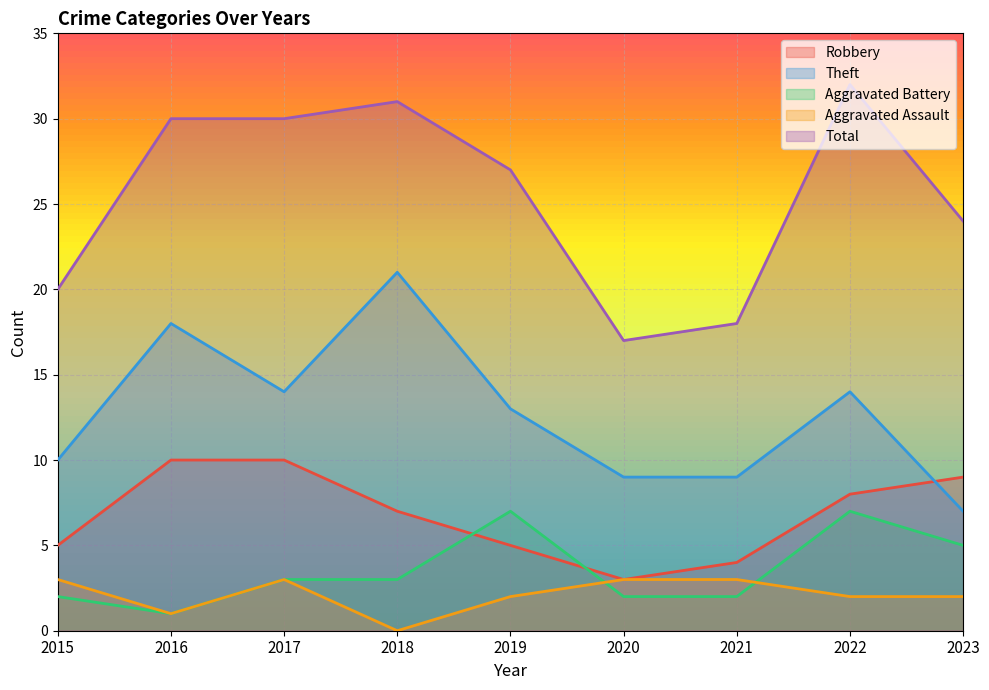

Does the chart display data point markers on the line(s)?

No